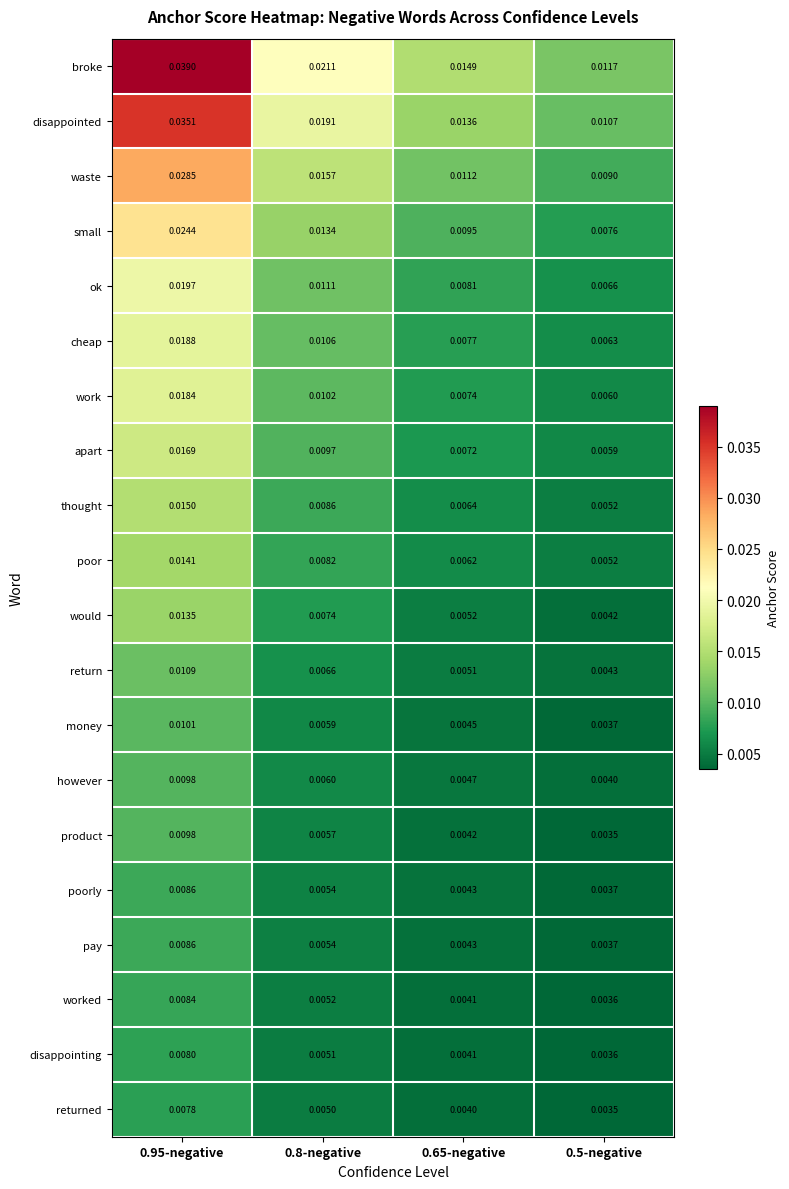

Between 0.95-negative and 0.5-negative, which series saw the biggest shift?

broke